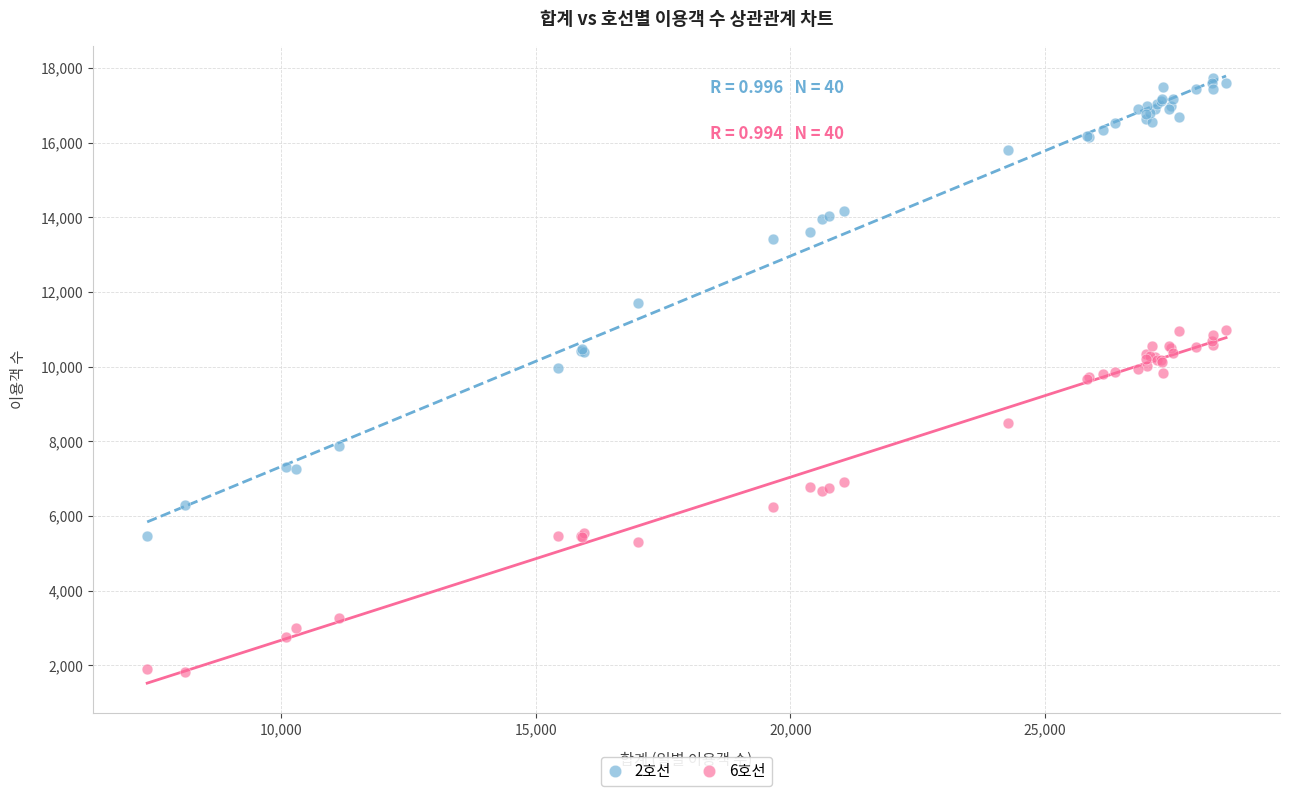

Which series reaches the minimum Y coordinate?

6호선